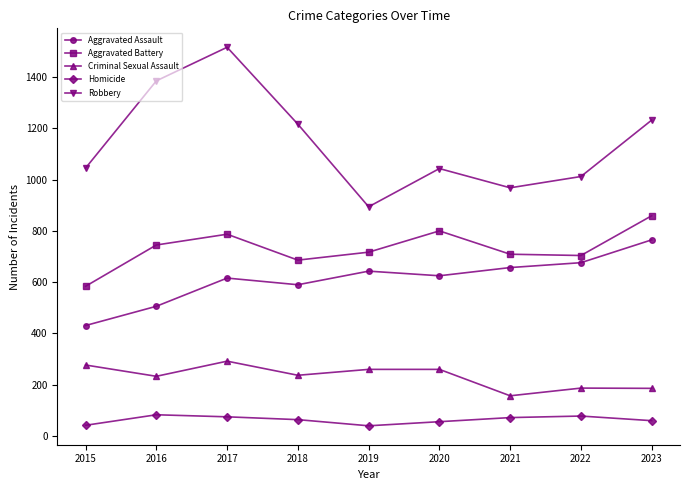

What is the difference between the maximum and second lowest values in the Criminal Sexual Assault series?

106